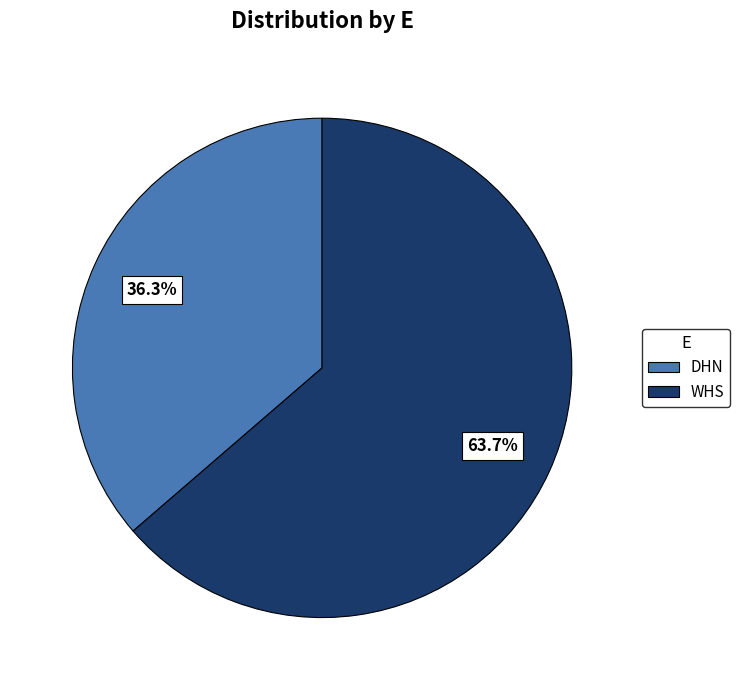

Does WHS represent more than half of the total?

Yes